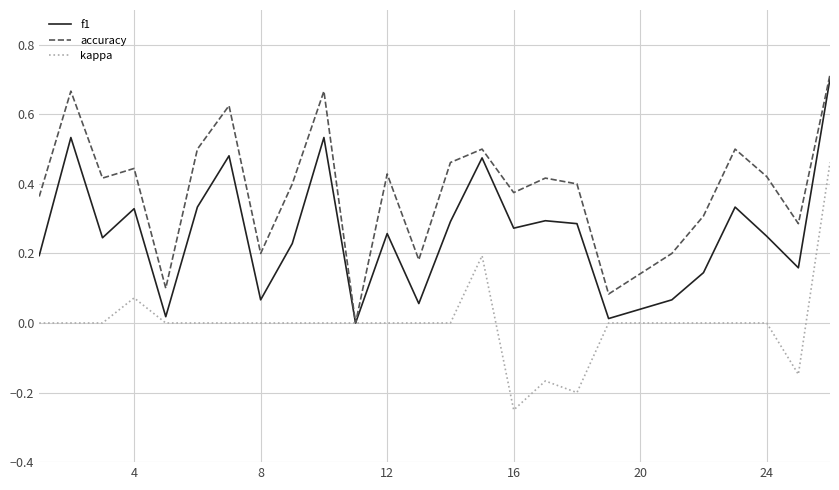

What is the difference between the maximum and minimum values in the f1 series?

0.7